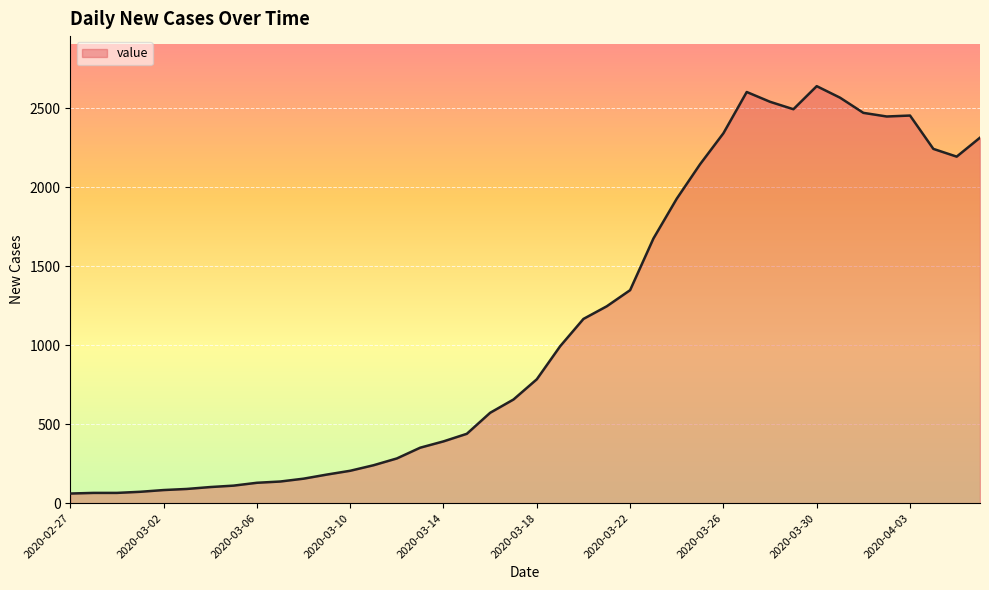

What is the maximum value shown in the chart?

2639